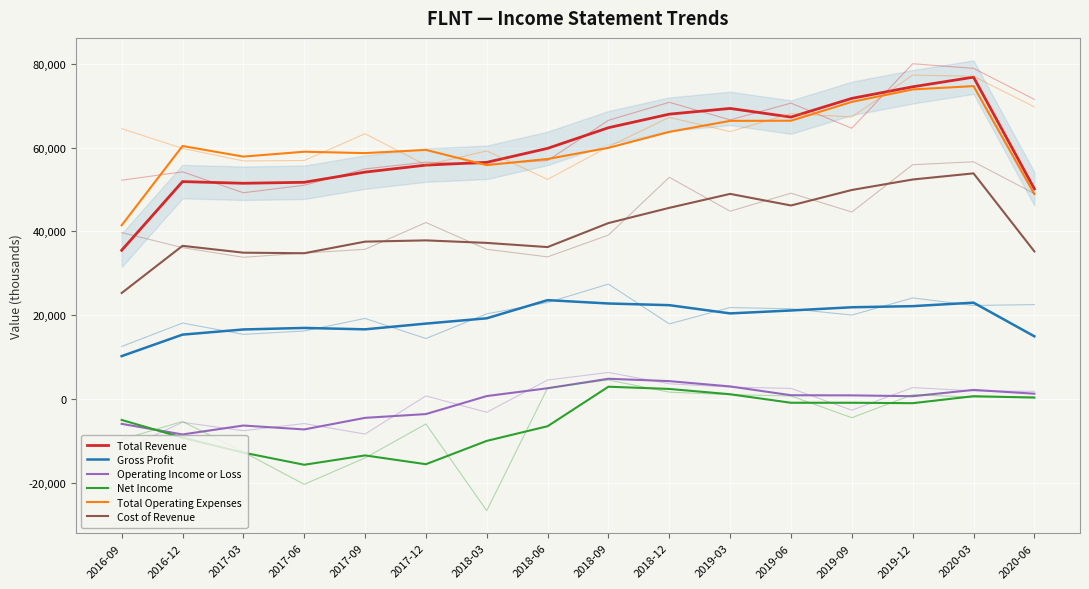

How many data points in Gross Profit are above 20400?

7